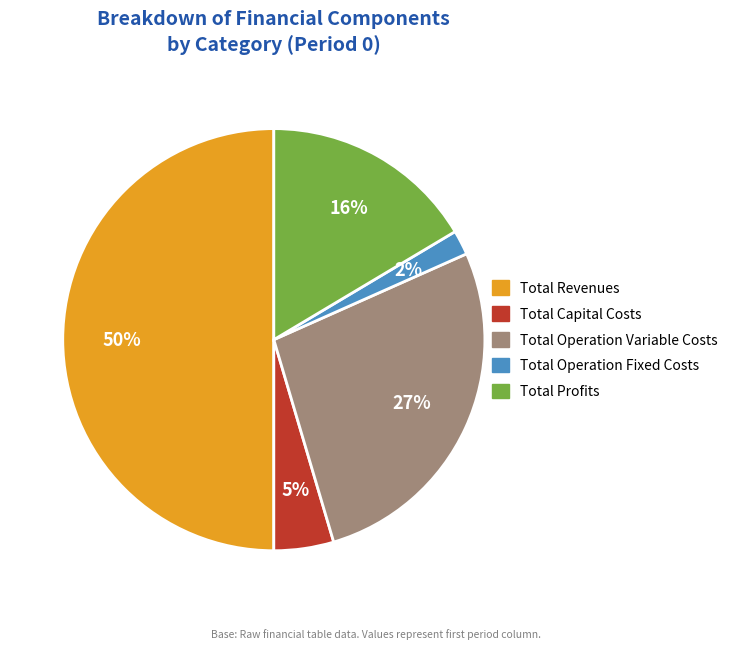

Is it true that Total Operation Fixed Costs is 2% of the pie?

True